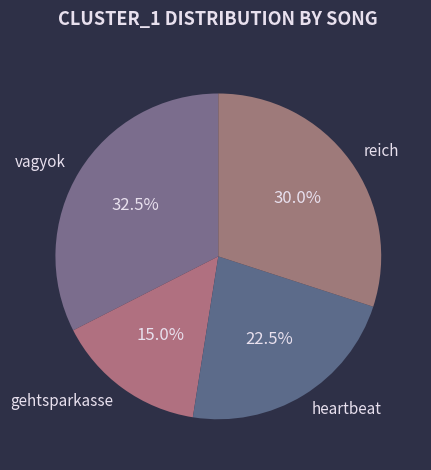

Is vagyok the majority of the pie?

No